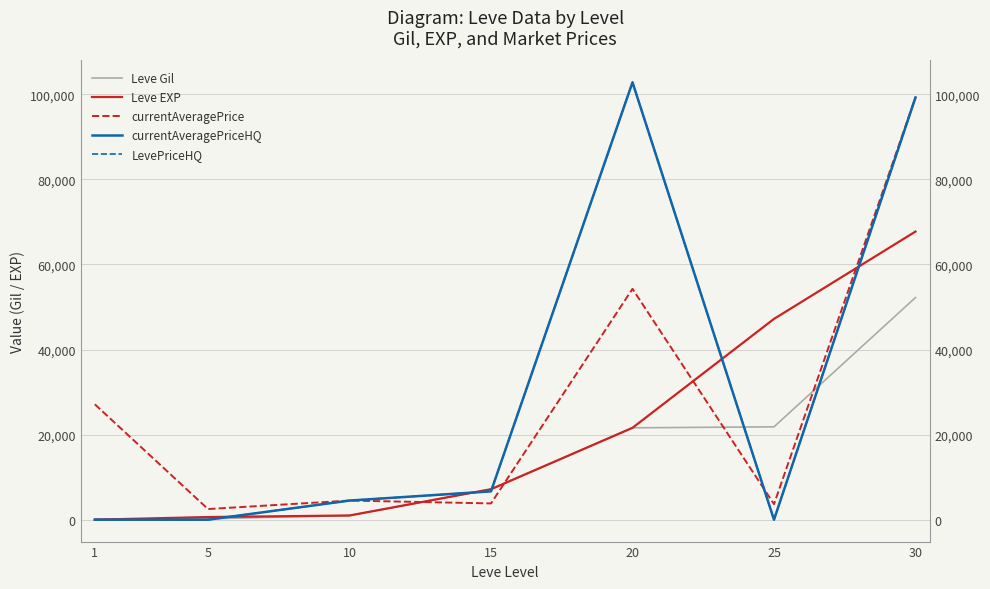

At how many categories does at least one series exceed 62115?

2